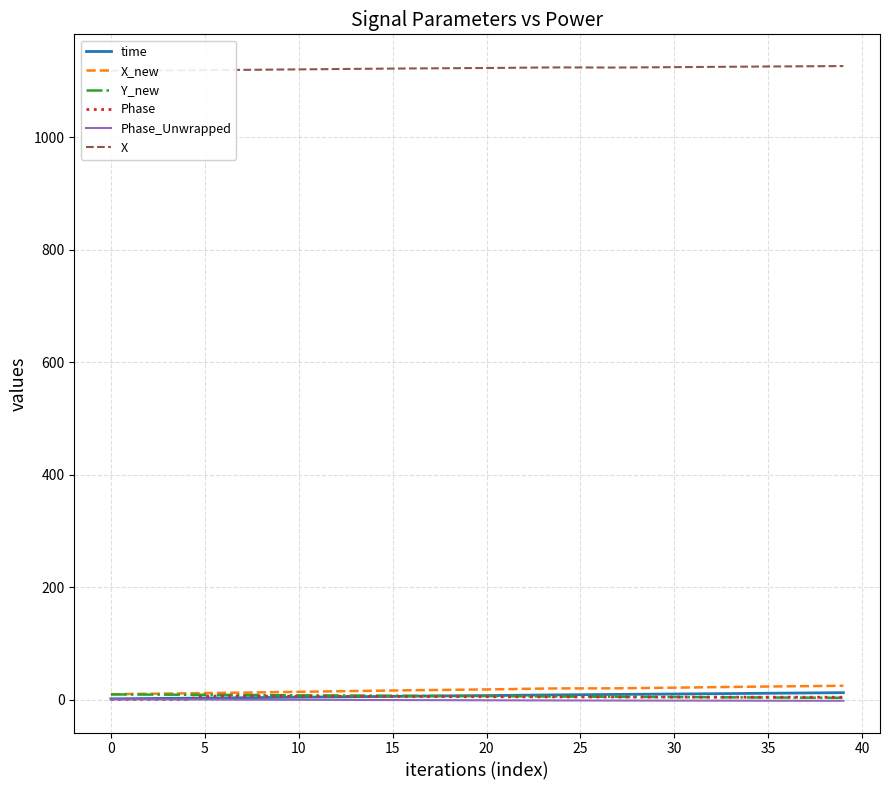

At which label is time closest to 6?

16